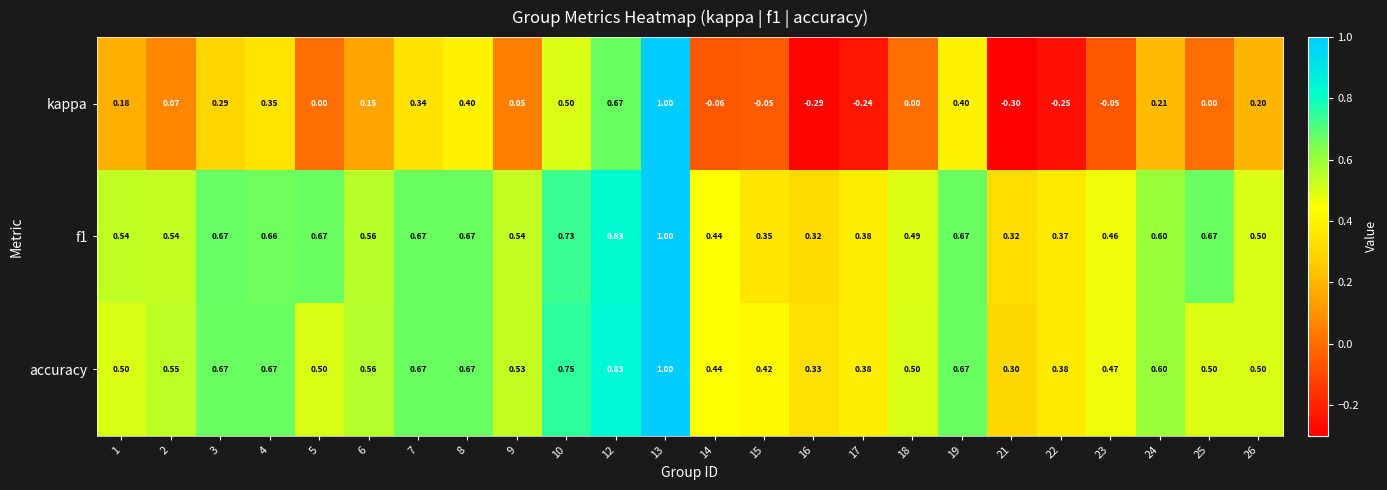

Which series has the widest spread of values?

kappa